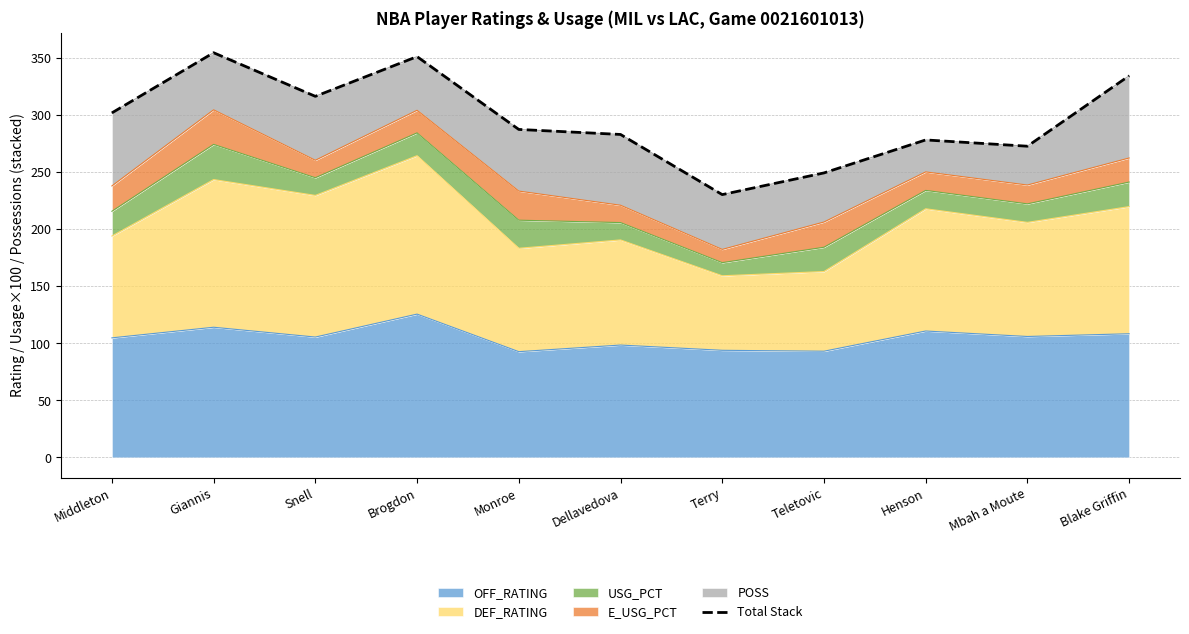

At which category does the chart reach its minimum across all series?

Terry